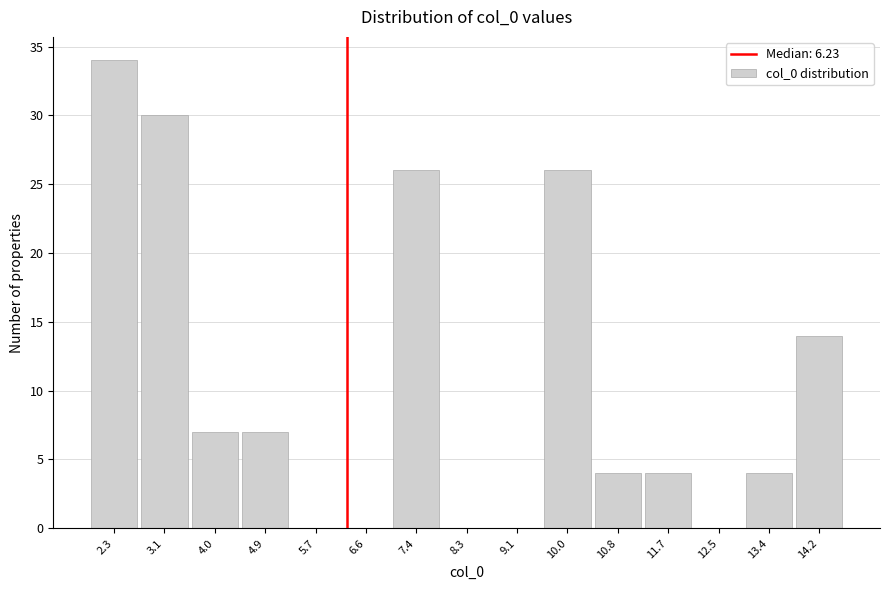

Reading left to right, transcribe this chart: for each bar, give the range it covers on the x-axis and its height. Neither the bar edges nor the heights are printed on the chart, so give them approximately, as read against the axes.

1.9 to 2.7: 34
2.7 to 3.6: 30
3.6 to 4.4: 7
4.4 to 5.3: 7
5.3 to 6.1: 0
6.1 to 7.0: 0
7.0 to 7.8: 26
7.8 to 8.7: 0
8.7 to 9.5: 0
9.5 to 10.4: 26
10.4 to 11.2: 4
11.2 to 12.1: 4
12.1 to 12.9: 0
12.9 to 13.8: 4
13.8 to 14.6: 14